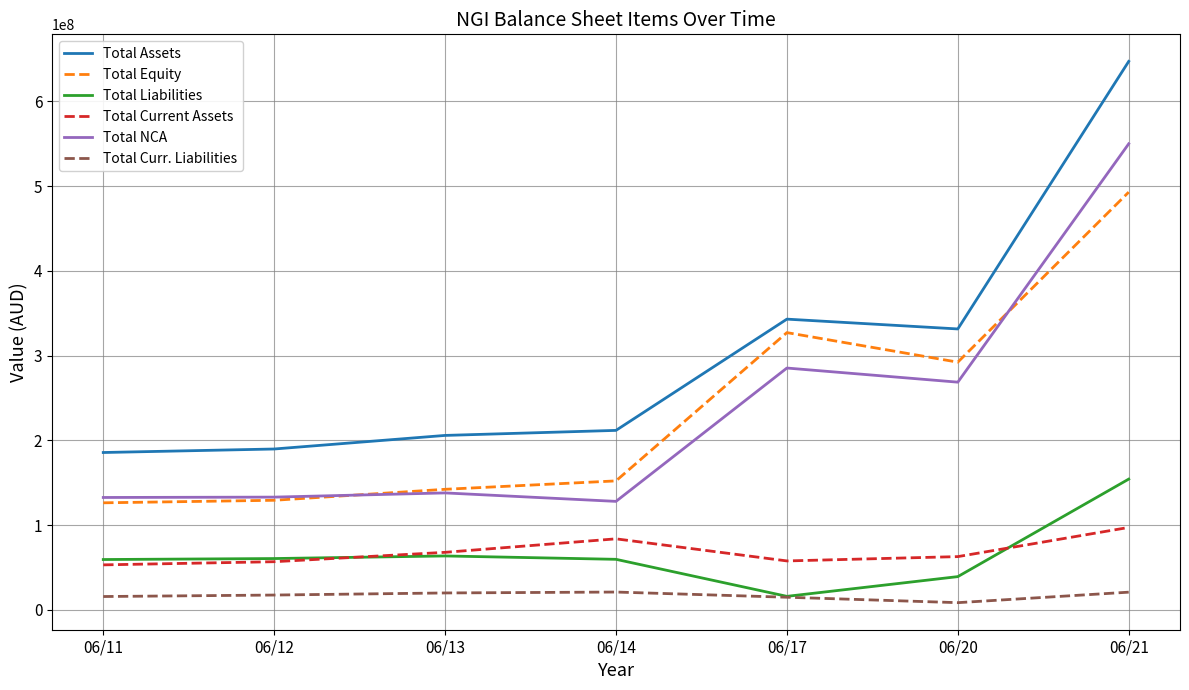

What is the sum of all Total Assets values?

2114785576